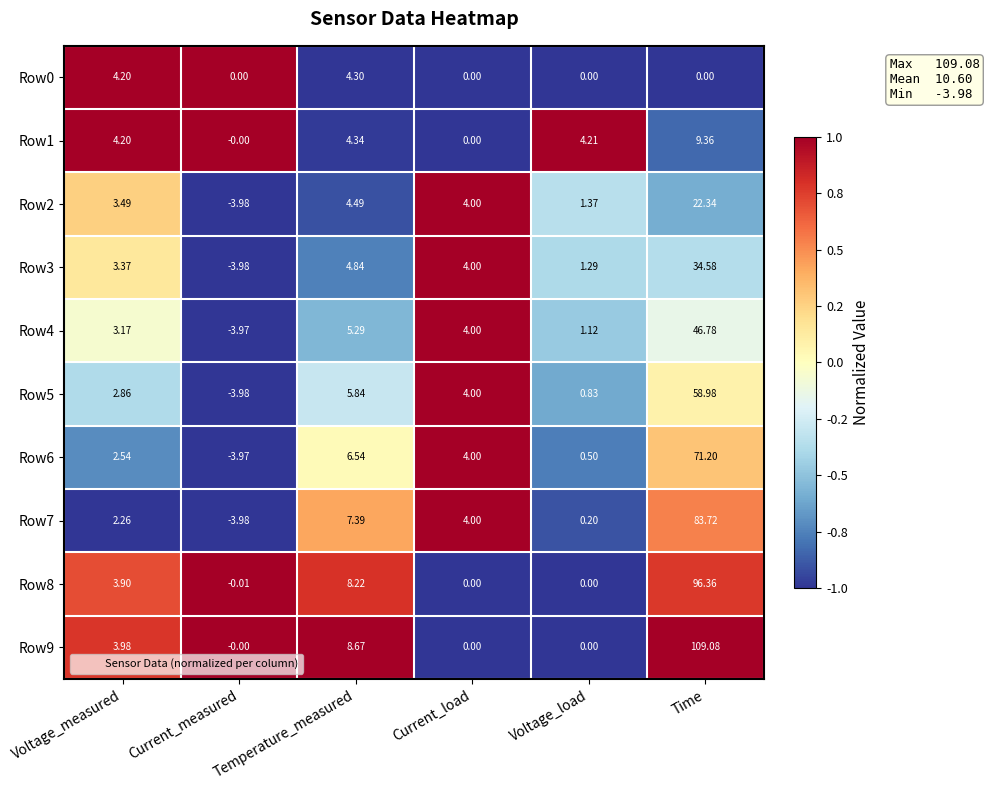

Which category has the highest value across all series?

Time